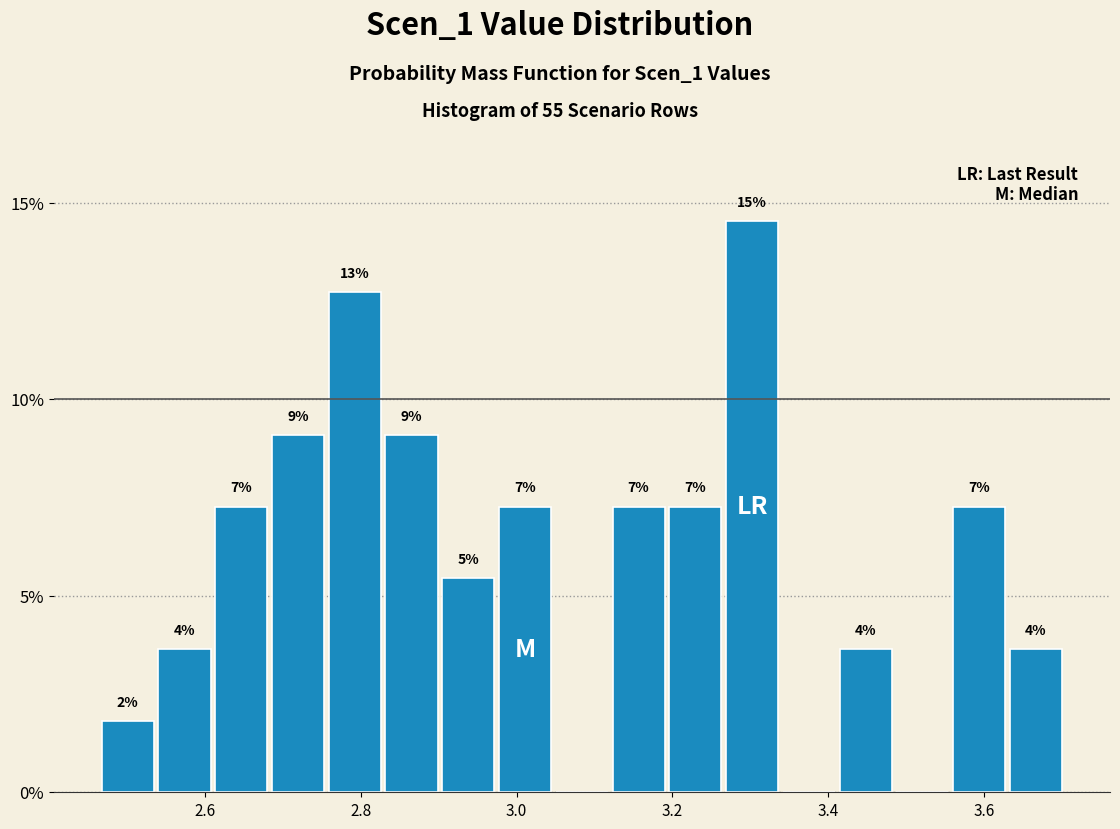

Around what value on the x-axis is the tallest bar? Give the approximate position of its centre, as read against the axis.

3.30